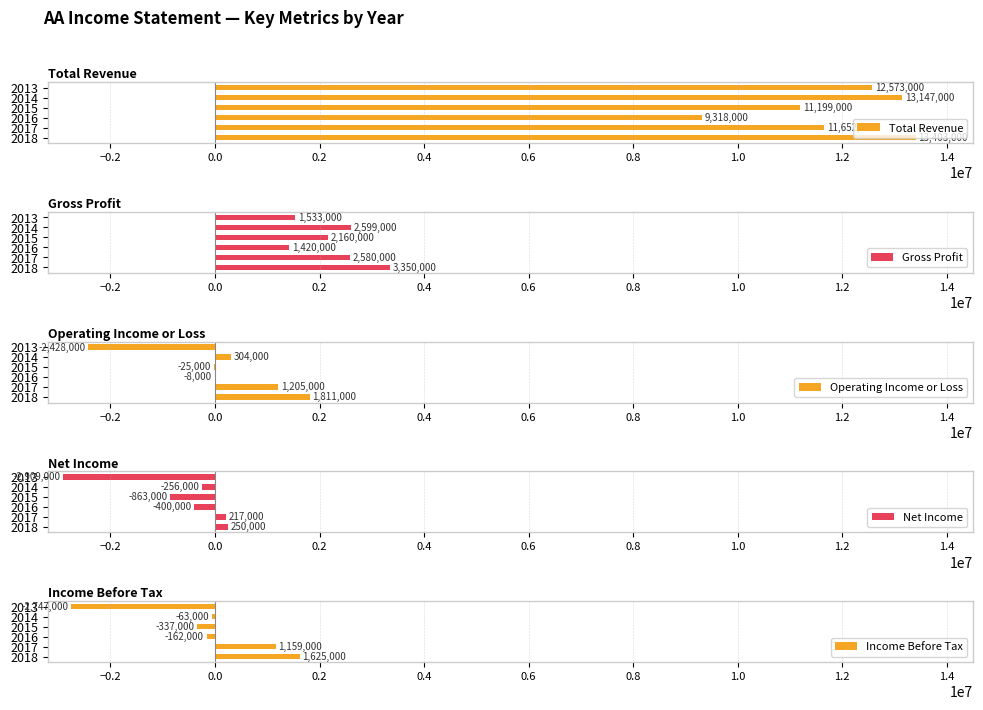

Reading left to right, what are all the values shown in this chart?

Total Revenue: 13403000	11652000	9318000	11199000	13147000	12573000
Gross Profit: 3350000	2580000	1420000	2160000	2599000	1533000
Operating Income or Loss: 1811000	1205000	-8000	-25000	304000	-2428000
Net Income: 250000	217000	-400000	-863000	-256000	-2909000
Income Before Tax: 1625000	1159000	-162000	-337000	-63000	-2747000